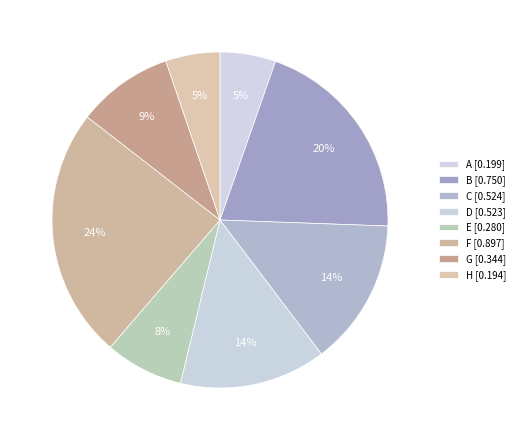

Between C and D, which is larger?

C